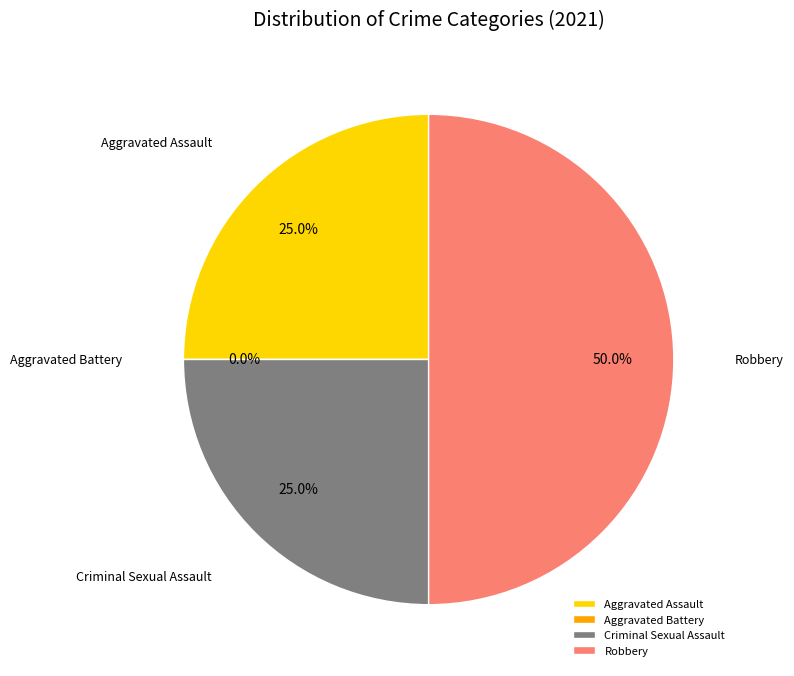

To the nearest percent, what is the difference between the Aggravated Assault and Aggravated Battery slice percentages?

25%